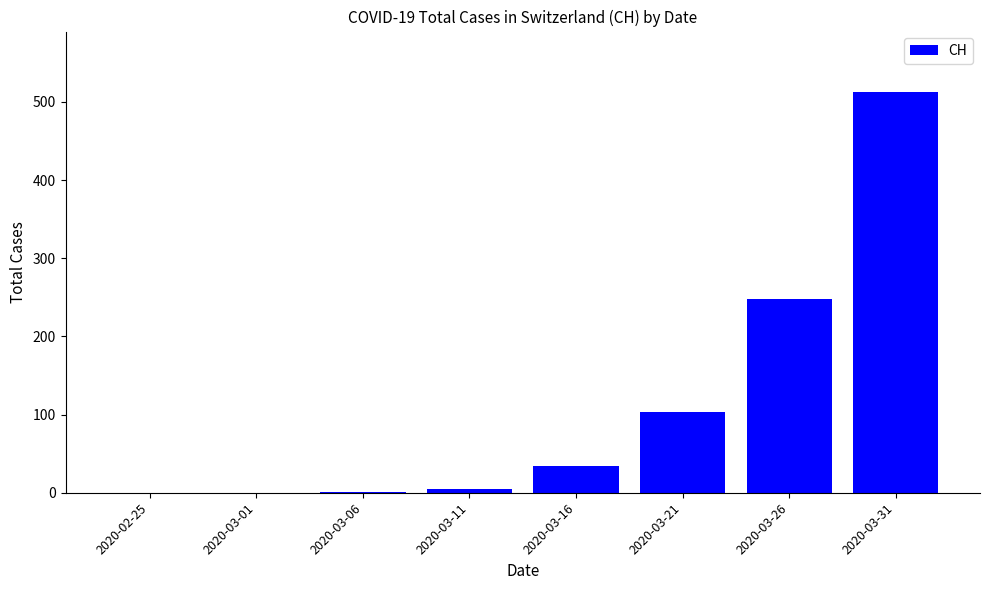

At which label is the value closest to 256?

2020-03-26